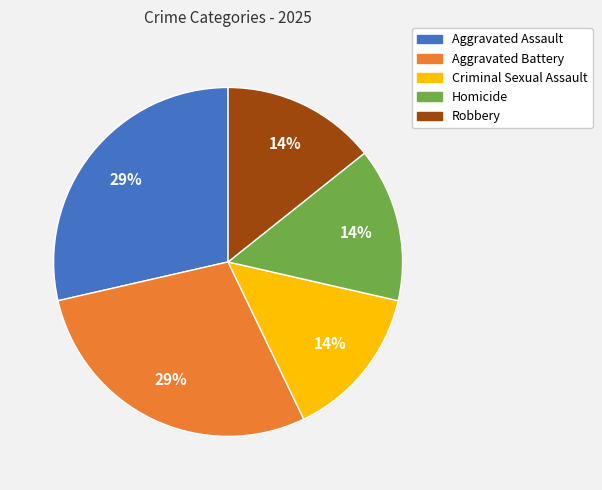

Does any single category account for the majority?

No